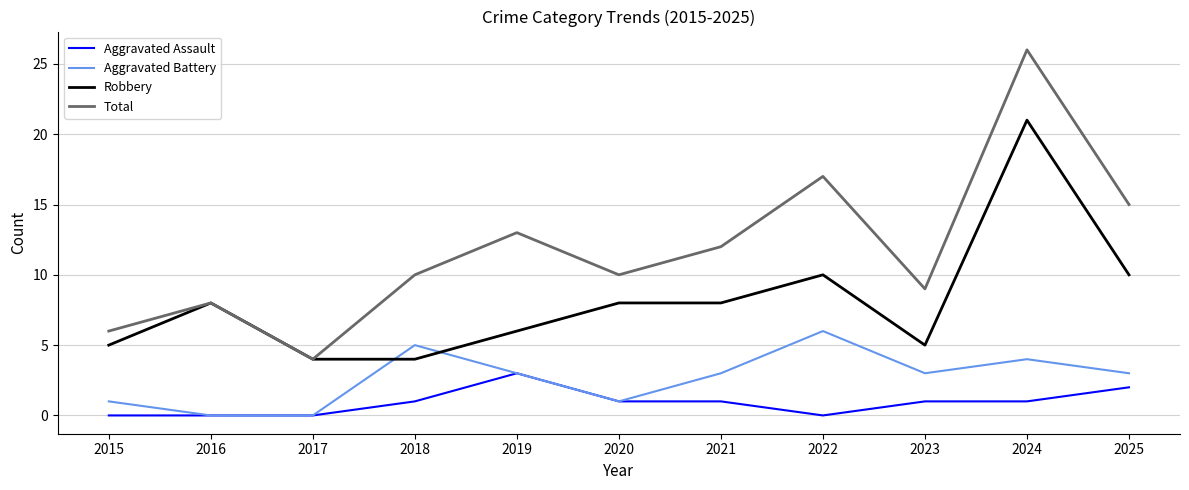

True or false: Total has a value of 42 at 2024.

False